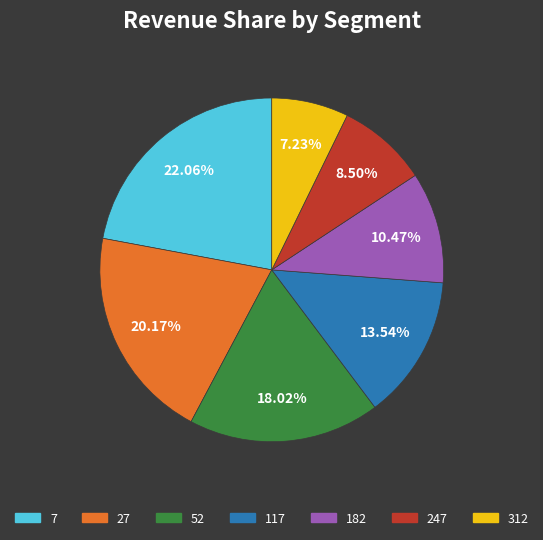

Does 52 account for over 50% of the chart?

No